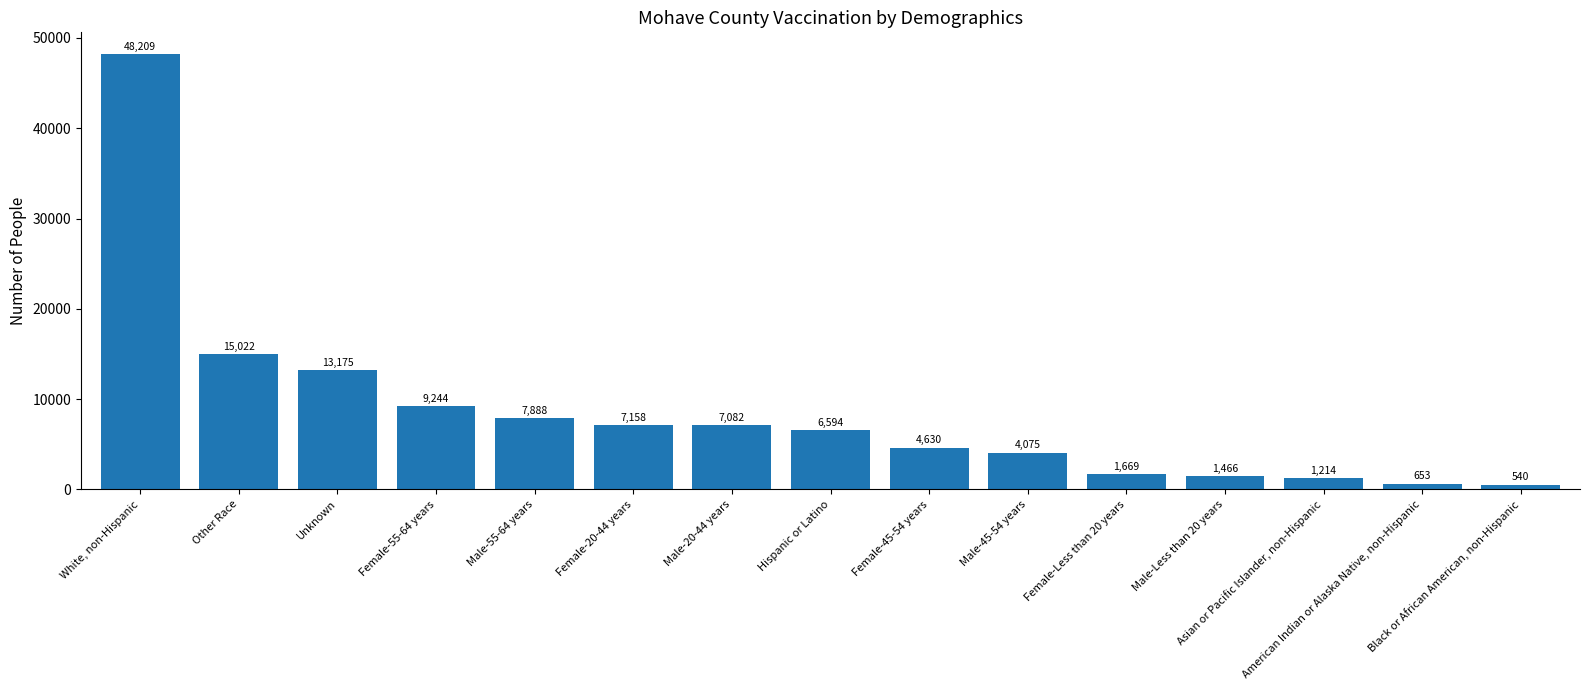

Rank the categories by value from lowest to highest.

Black or African American, non-Hispanic, American Indian or Alaska Native, non-Hispanic, Asian or Pacific Islander, non-Hispanic, Male-Less than 20 years, Female-Less than 20 years, Male-45-54 years, Female-45-54 years, Hispanic or Latino, Male-20-44 years, Female-20-44 years, Male-55-64 years, Female-55-64 years, Unknown, Other Race, White, non-Hispanic